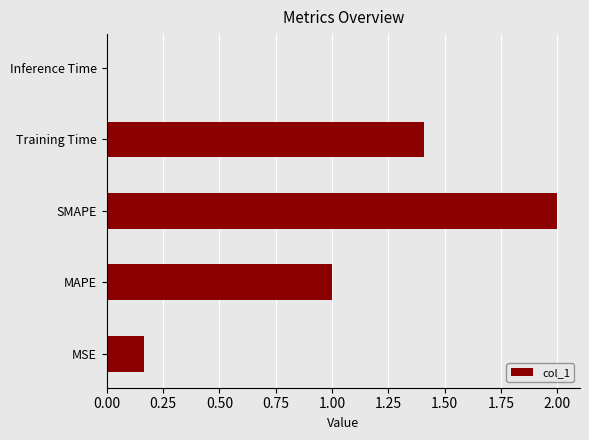

Are the bars grouped side by side (vs. stacked)?

No